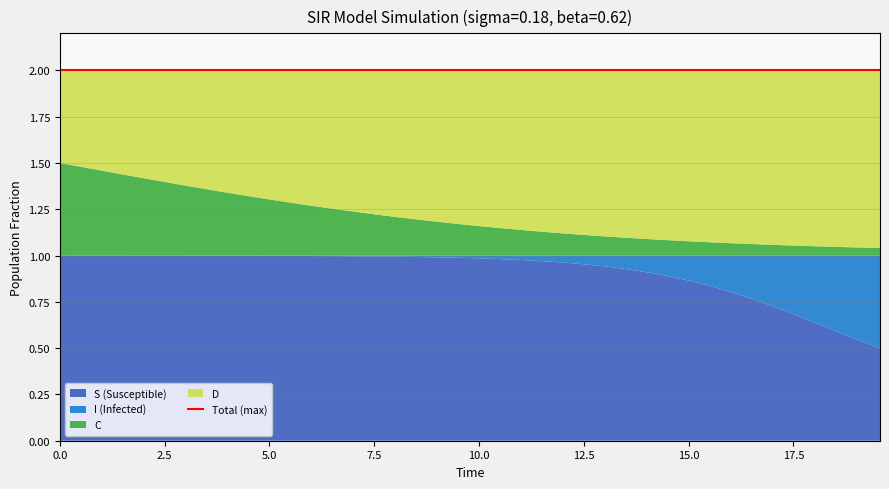

Reading left to right, transcribe all the data shown in this chart.

S: 0=1.0	1=1.0	2=1.0	3=1.0	4=1.0	5=1.0	6=1.0	7=1.0	8=1.0	9=1.0	10=1.0	11=1.0	12=1.0	13=1.0	14=1.0	15=1.0	16=1.0	17=1.0	18=1.0	19=1.0	20=1.0	21=1.0	22=1.0	23=1.0	24=1.0	25=1.0	26=0.9	27=0.9	28=0.9	29=0.9	30=0.9	31=0.8	32=0.8	33=0.8	34=0.7	35=0.7	36=0.6	37=0.6	38=0.5	39=0.5
I: 0=0.0	1=0.0	2=0.0	3=0.0	4=0.0	5=0.0	6=0.0	7=0.0	8=0.0	9=0.0	10=0.0	11=0.0	12=0.0	13=0.0	14=0.0	15=0.0	16=0.0	17=0.0	18=0.0	19=0.0	20=0.0	21=0.0	22=0.0	23=0.0	24=0.0	25=0.0	26=0.1	27=0.1	28=0.1	29=0.1	30=0.1	31=0.2	32=0.2	33=0.2	34=0.3	35=0.3	36=0.4	37=0.4	38=0.5	39=0.5
C: 0=0.5	1=0.5	2=0.5	3=0.4	4=0.4	5=0.4	6=0.4	7=0.4	8=0.3	9=0.3	10=0.3	11=0.3	12=0.3	13=0.3	14=0.2	15=0.2	16=0.2	17=0.2	18=0.2	19=0.2	20=0.2	21=0.1	22=0.1	23=0.1	24=0.1	25=0.1	26=0.1	27=0.1	28=0.1	29=0.1	30=0.1	31=0.1	32=0.1	33=0.1	34=0.1	35=0.1	36=0.0	37=0.0	38=0.0	39=0.0
D: 0=0.5	1=0.5	2=0.5	3=0.6	4=0.6	5=0.6	6=0.6	7=0.6	8=0.7	9=0.7	10=0.7	11=0.7	12=0.7	13=0.7	14=0.8	15=0.8	16=0.8	17=0.8	18=0.8	19=0.8	20=0.8	21=0.9	22=0.9	23=0.9	24=0.9	25=0.9	26=0.9	27=0.9	28=0.9	29=0.9	30=0.9	31=0.9	32=0.9	33=0.9	34=0.9	35=0.9	36=1.0	37=1.0	38=1.0	39=1.0